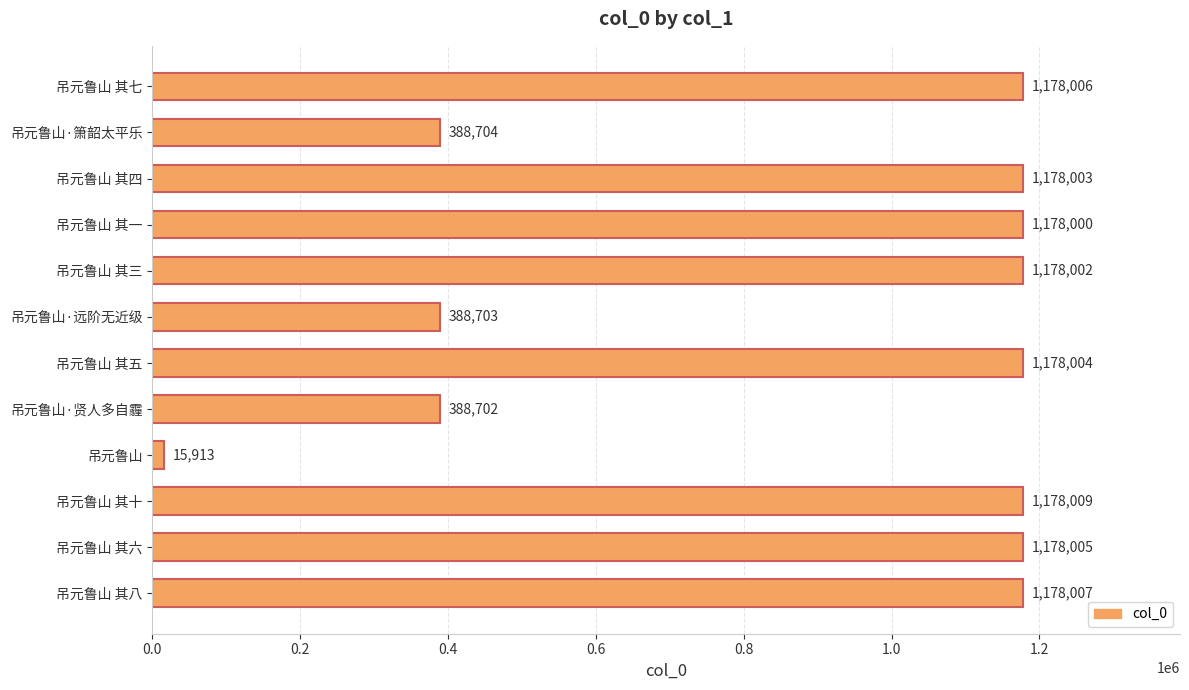

Reading bottom to top, what are all the values shown in this chart?

吊元鲁山 其八=1178007	吊元鲁山 其六=1178005	吊元鲁山 其十=1178009	吊元鲁山=15913	吊元鲁山·贤人多自霾=388702	吊元鲁山 其五=1178004	吊元鲁山·远阶无近级=388703	吊元鲁山 其三=1178002	吊元鲁山 其一=1178000	吊元鲁山 其四=1178003	吊元鲁山·箫韶太平乐=388704	吊元鲁山 其七=1178006